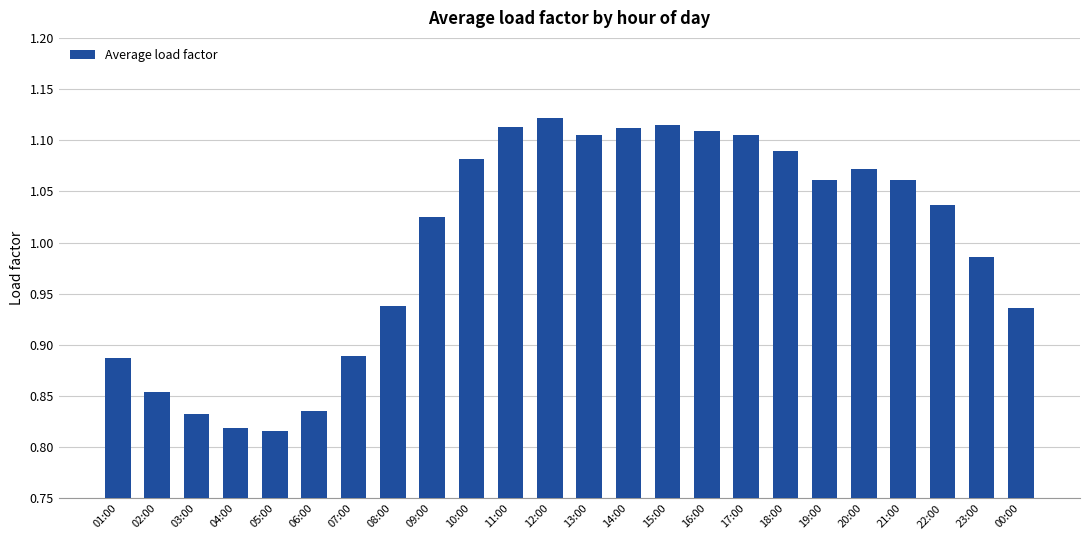

What is the label of the 13th bar from the right?

12:00